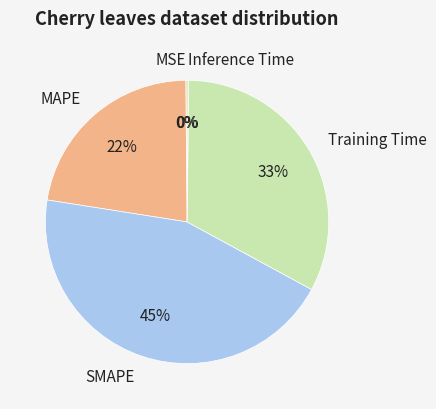

What is the largest slice in the pie chart?

SMAPE